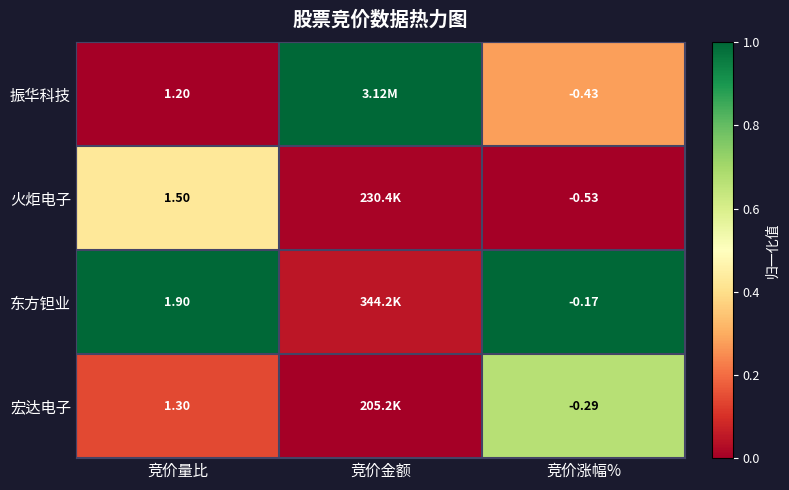

Is the value of 东方钽业 at 竞价涨幅% greater than the value of 火炬电子 at 竞价量比?

No